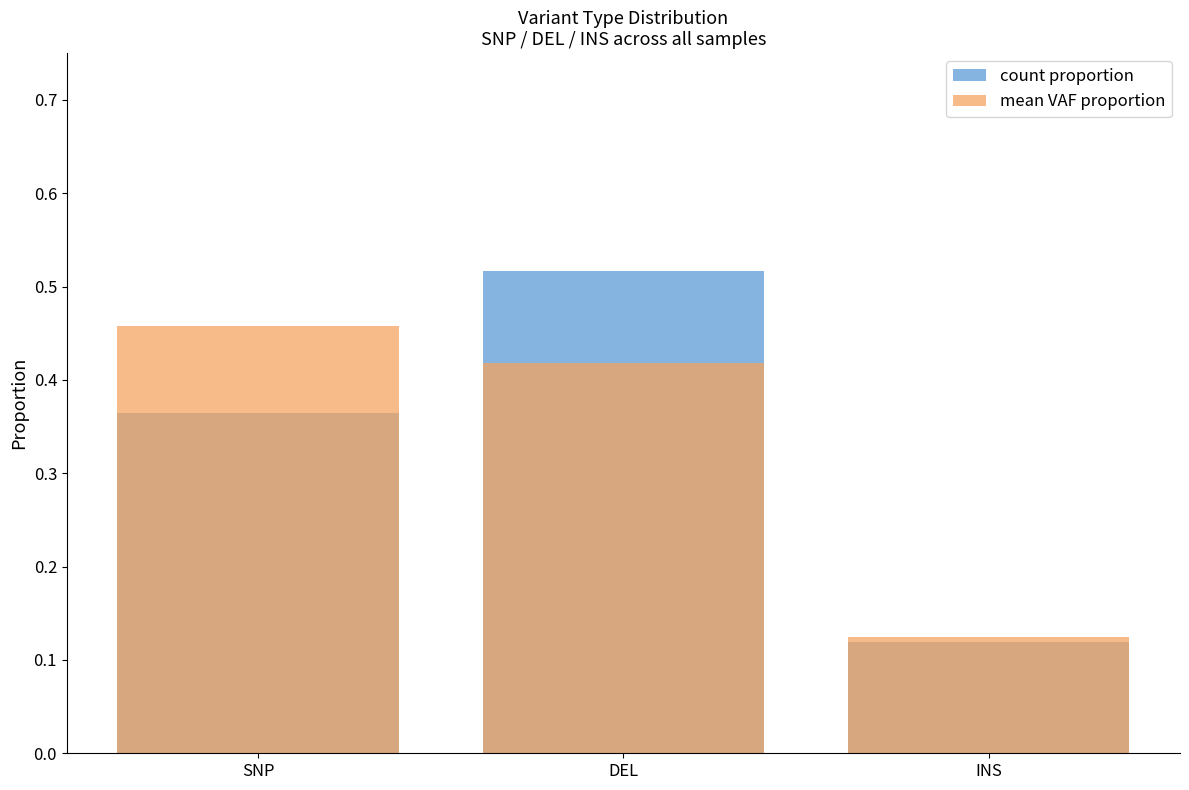

Reading left to right, transcribe all the data shown in this chart.

count proportion: 0.4	0.5	0.1
mean VAF proportion: 0.5	0.4	0.1